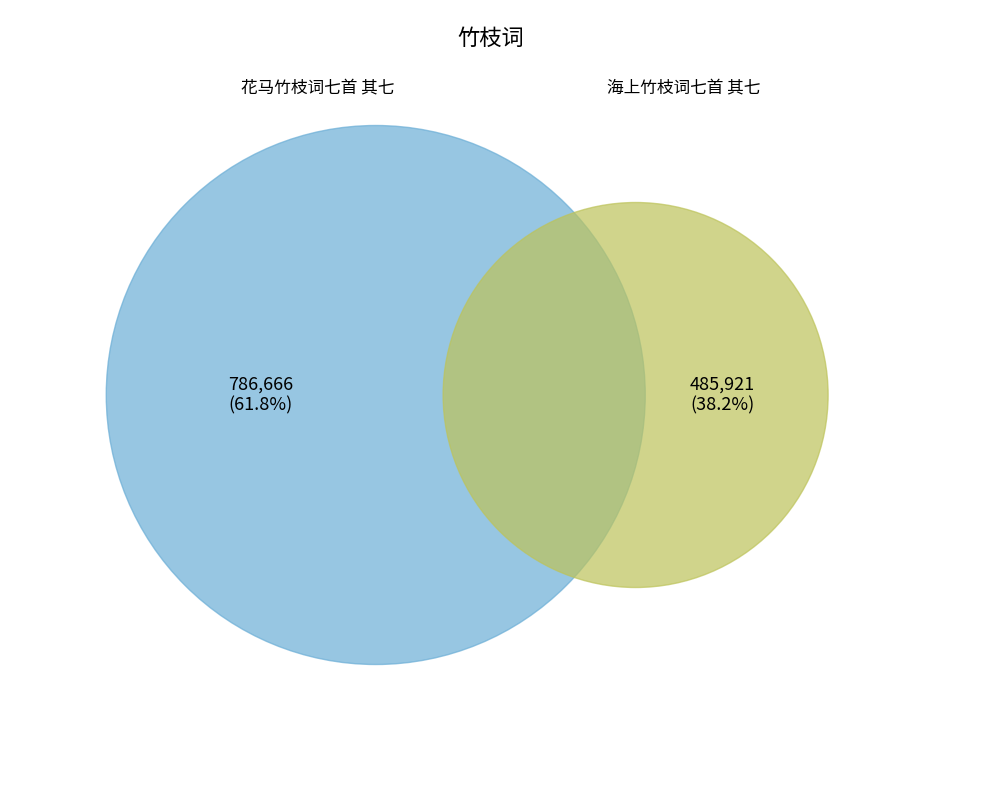

To the nearest percent, what percentage of the pie is 花马竹枝词七首 其七?

62%